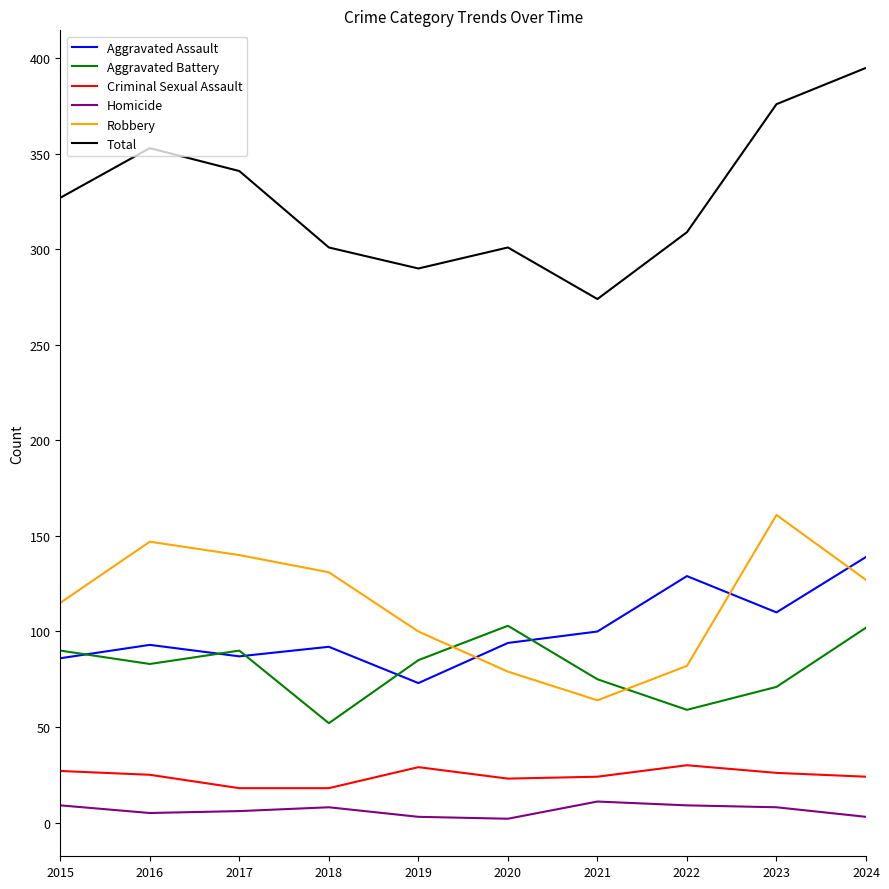

What is the difference between the Robbery values at 2016 and 2017?

7